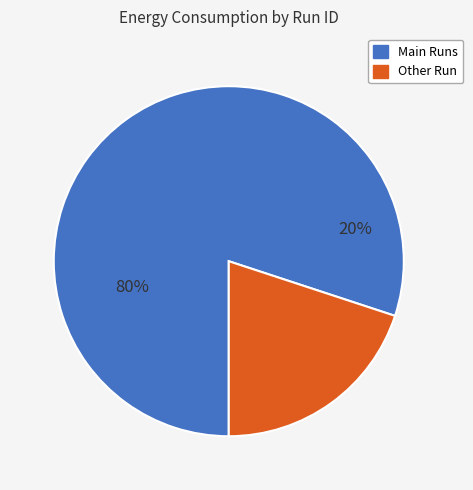

Is it true that 77435fd9 is 9% of the pie?

False